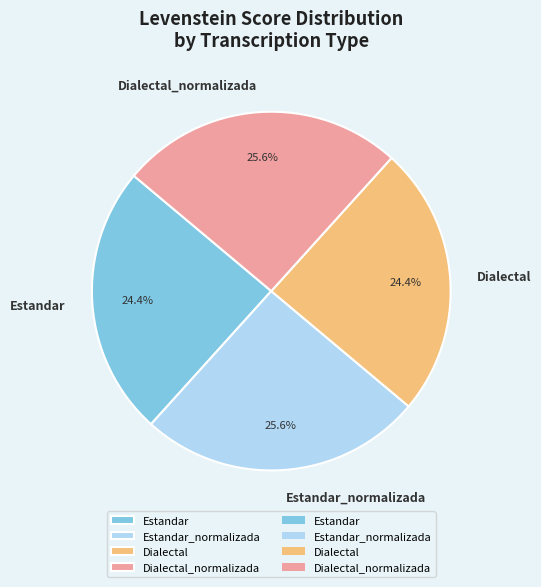

Approximately how many times larger is the value at Estandar compared to Estandar_normalizada?

1.0